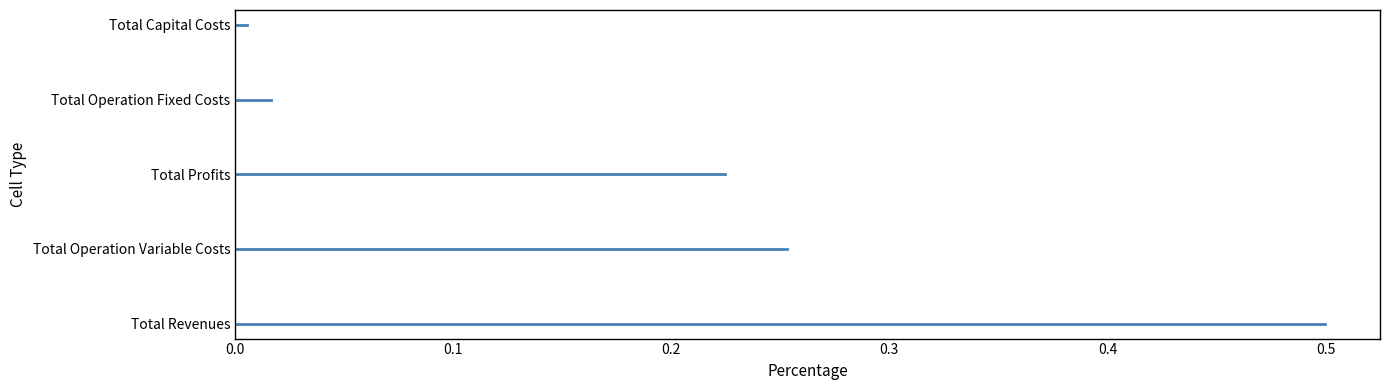

Between 0.0 and 0.1, which series saw the biggest shift?

Total Revenues